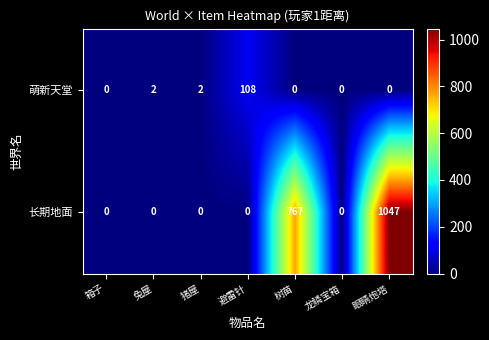

What is the difference between the maximum and minimum values in the 萌新天堂 series?

108